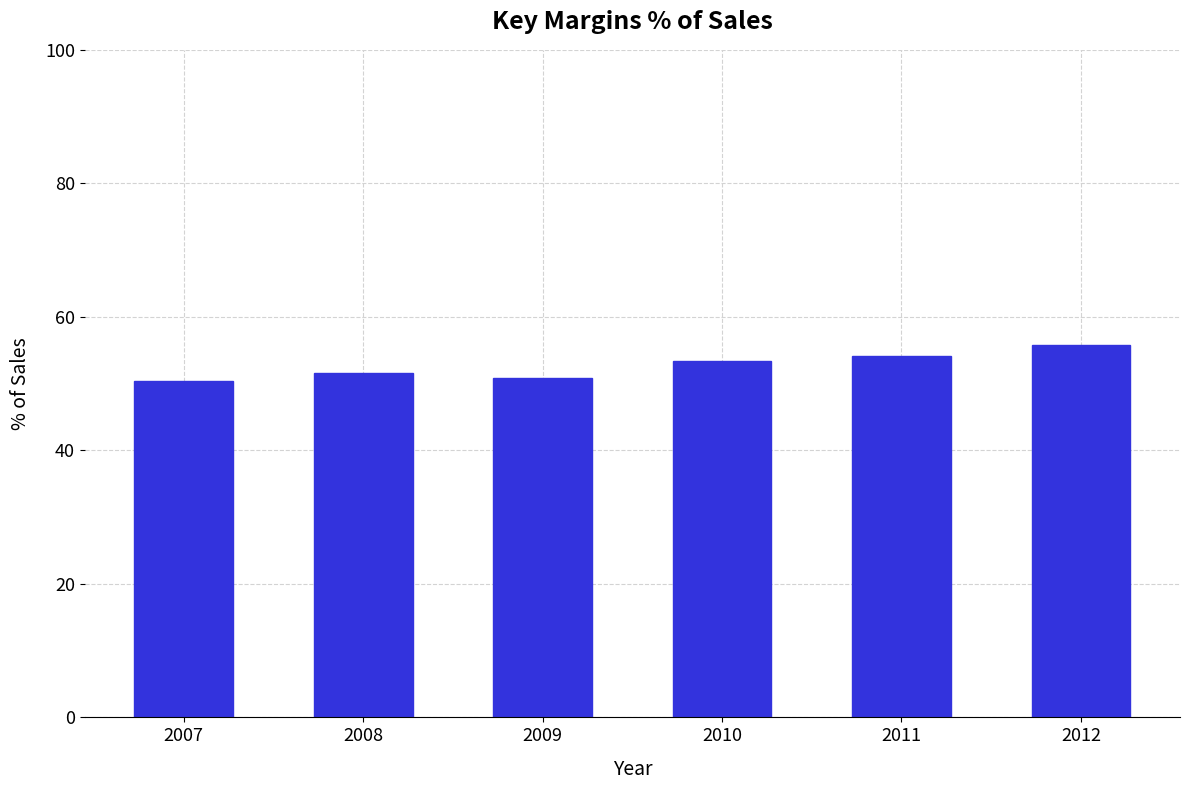

Reading left to right, extract all data points from this chart.

50.4	51.5	50.9	53.4	54.2	55.9